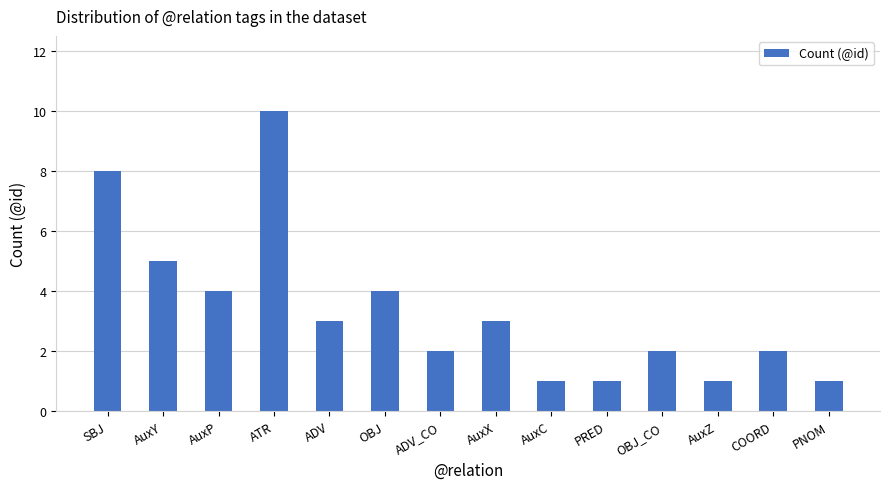

What position from the right is AuxX?

7